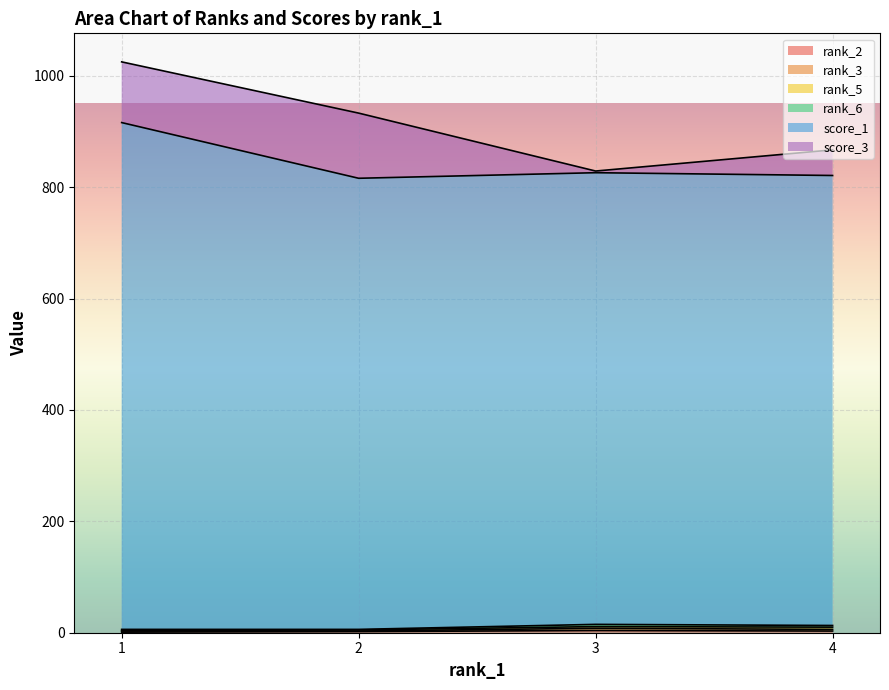

What is the spread (max minus min) of values at 2?

814